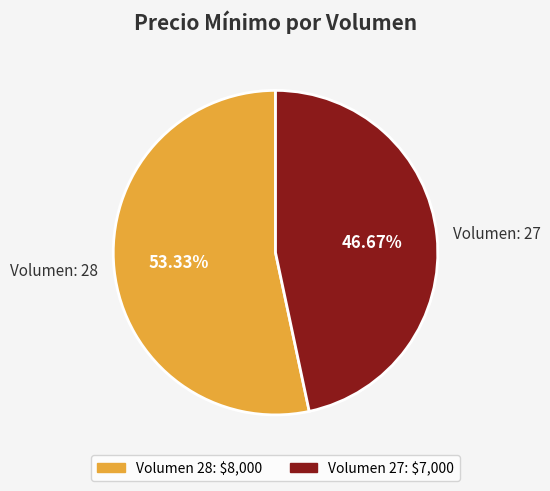

Which has a higher value, Volumen: 27 or Volumen: 28?

Volumen: 28